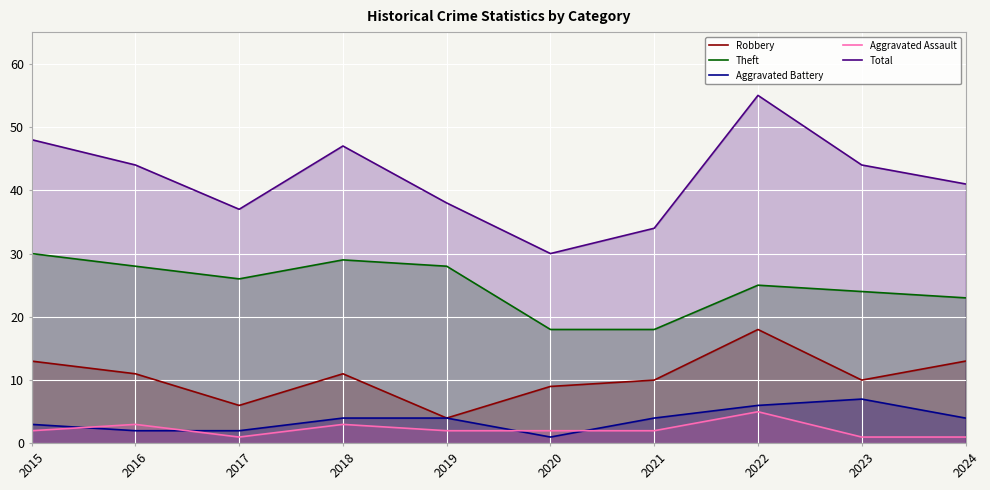

True or false: Theft has a value of 8 at 2024.

False